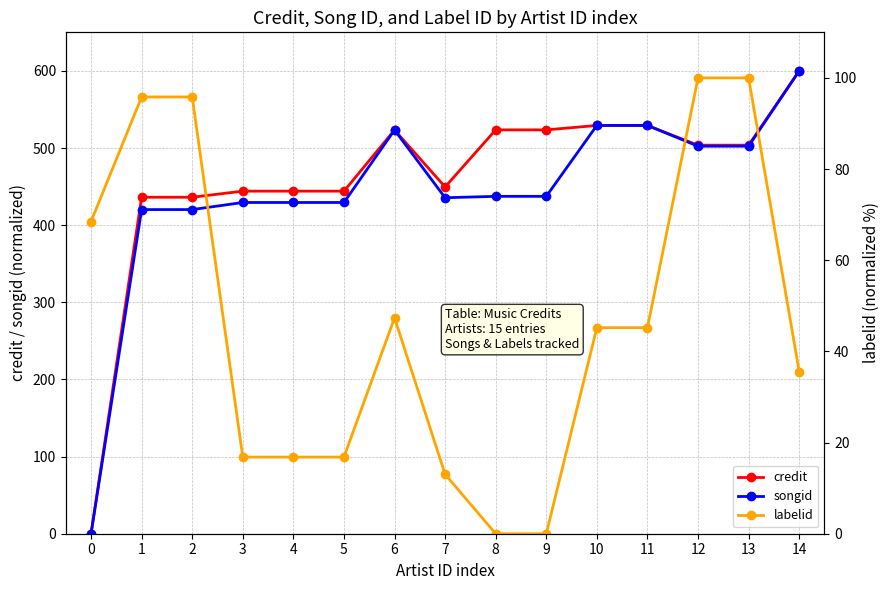

The value of labelid at 7 is 20.2. True or false?

False